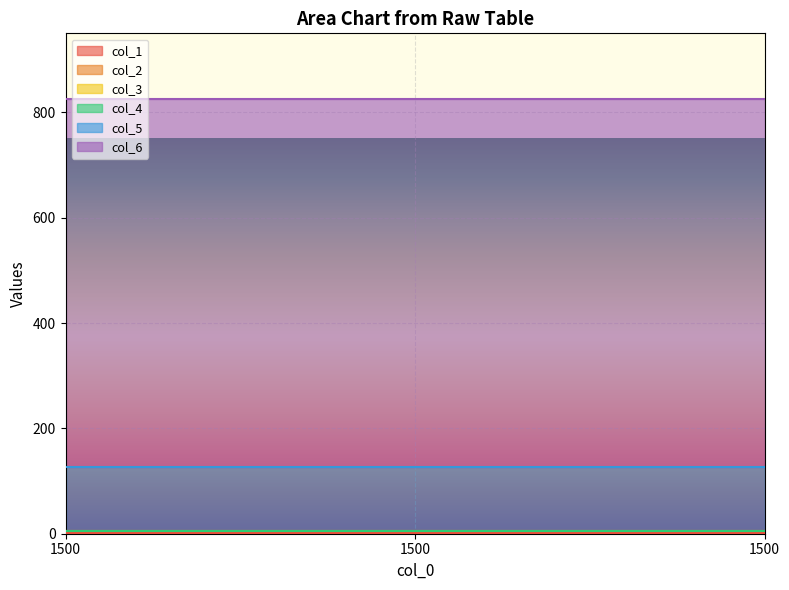

The col_3 series shows 2 at 1500. True or false?

False